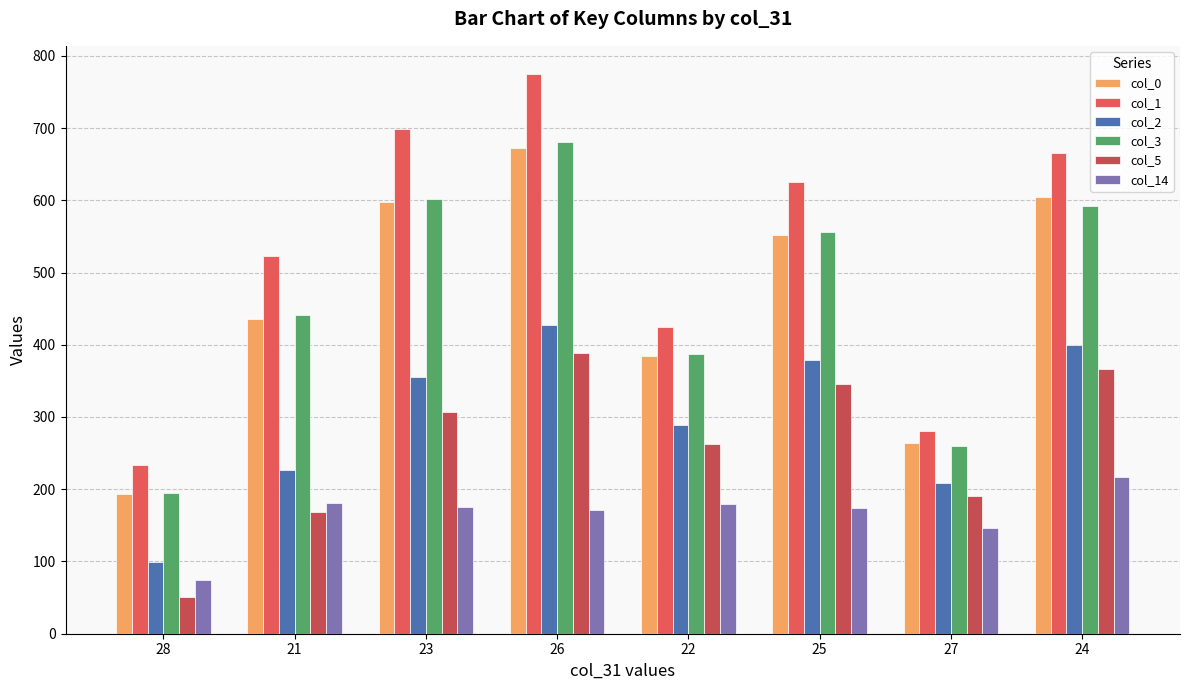

Is it true that col_0 equals 264 at 27?

True